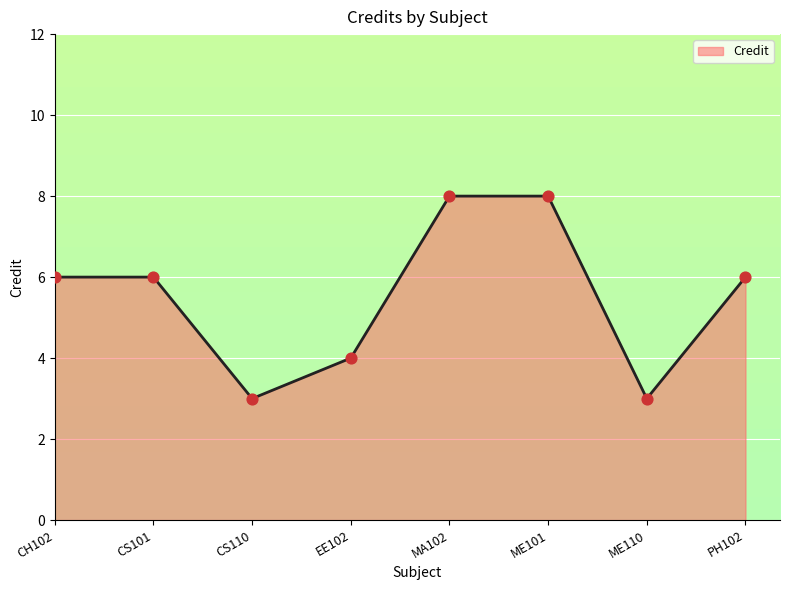

What is the change in value from MA102 to PH102?

-2